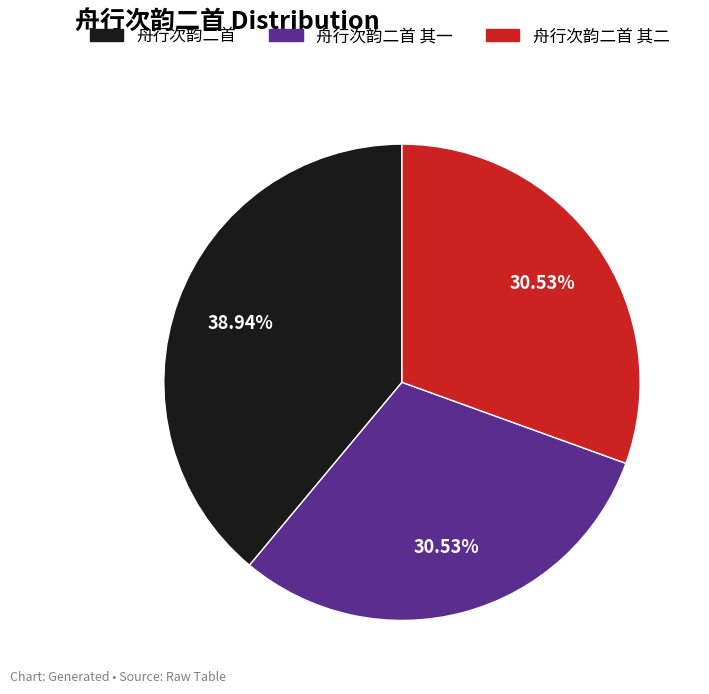

What percentage do 舟行次韵二首 其一 and 舟行次韵二首 其二 together represent?

61.1%